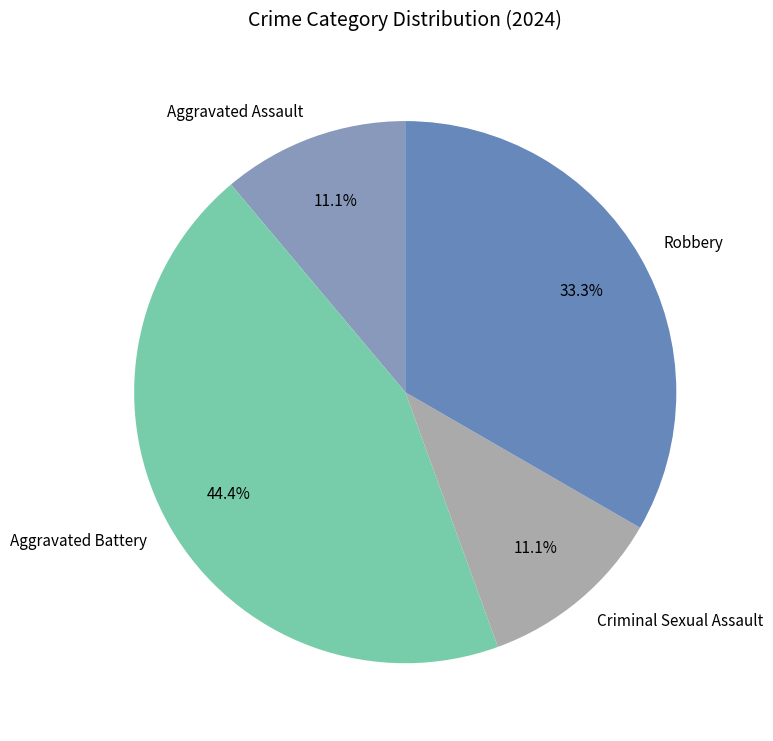

Does any single category account for the majority?

No